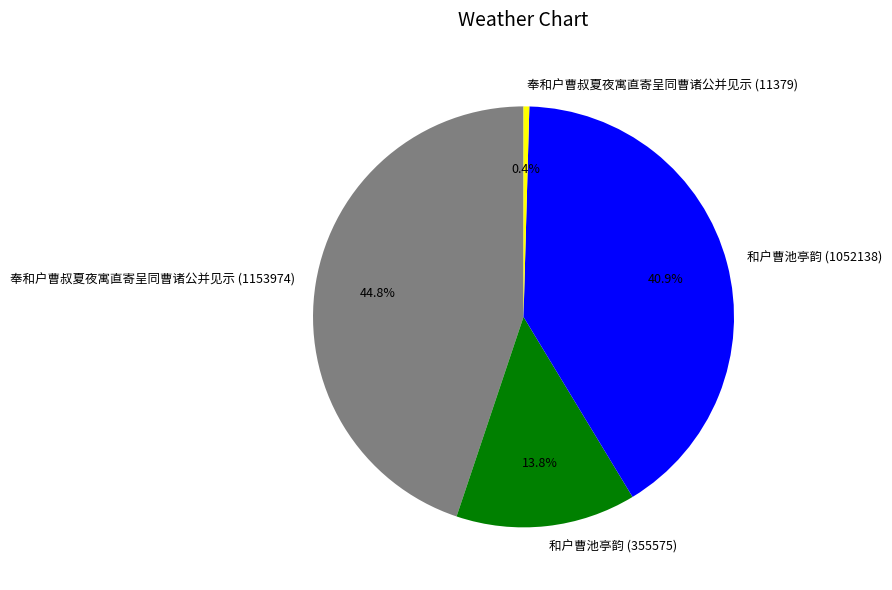

Which has a higher value, 和户曹池亭韵 (1052138) or 奉和户曹叔夏夜寓直寄呈同曹诸公并见示 (11379)?

和户曹池亭韵 (1052138)